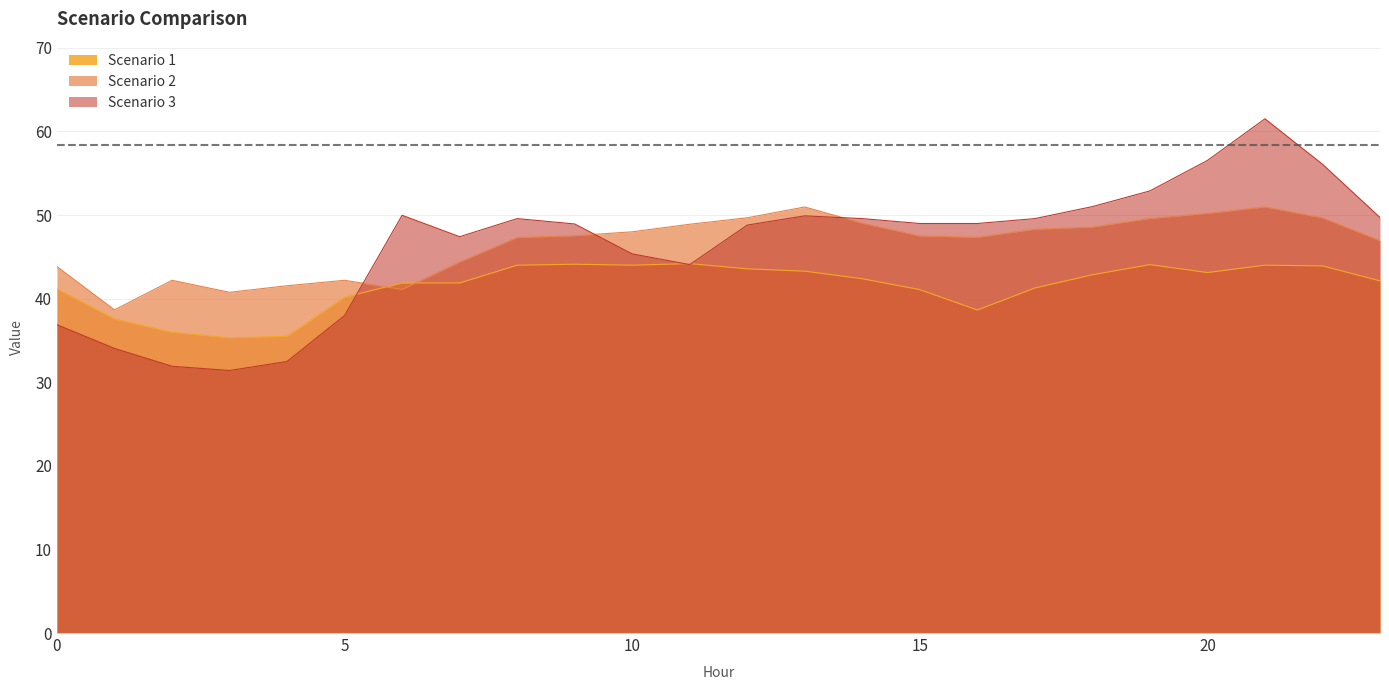

The Scenario 1 series shows 41.9 at 6. True or false?

True